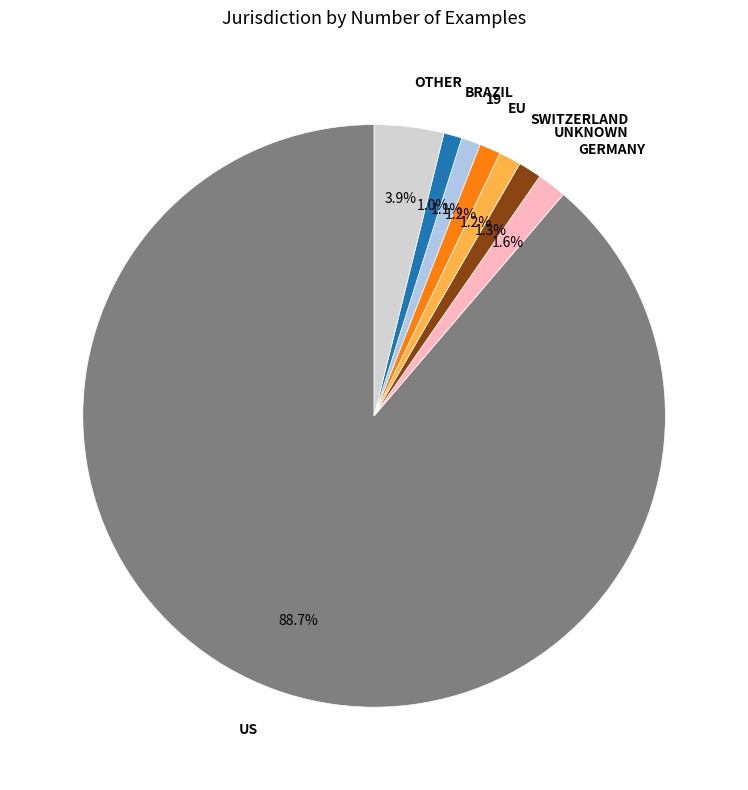

Which slice is the largest?

US